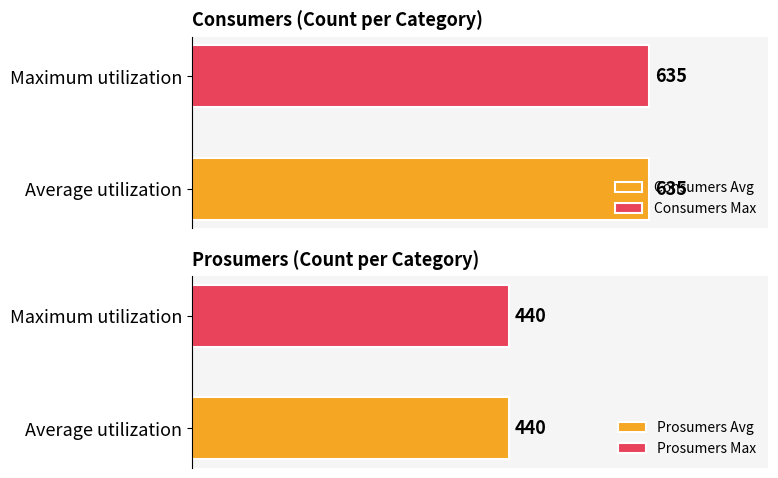

List the series in order of their overall mean, highest first.

Consumers, Prosumers